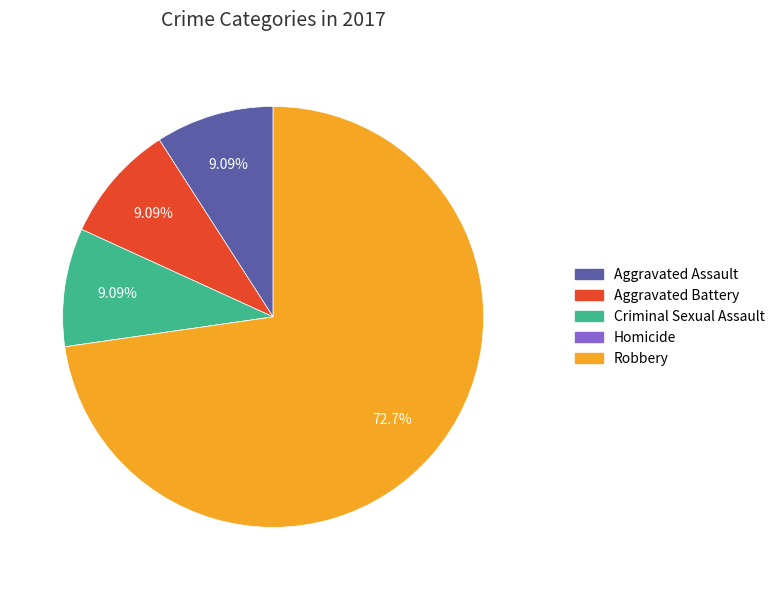

Which slice is the largest?

Robbery